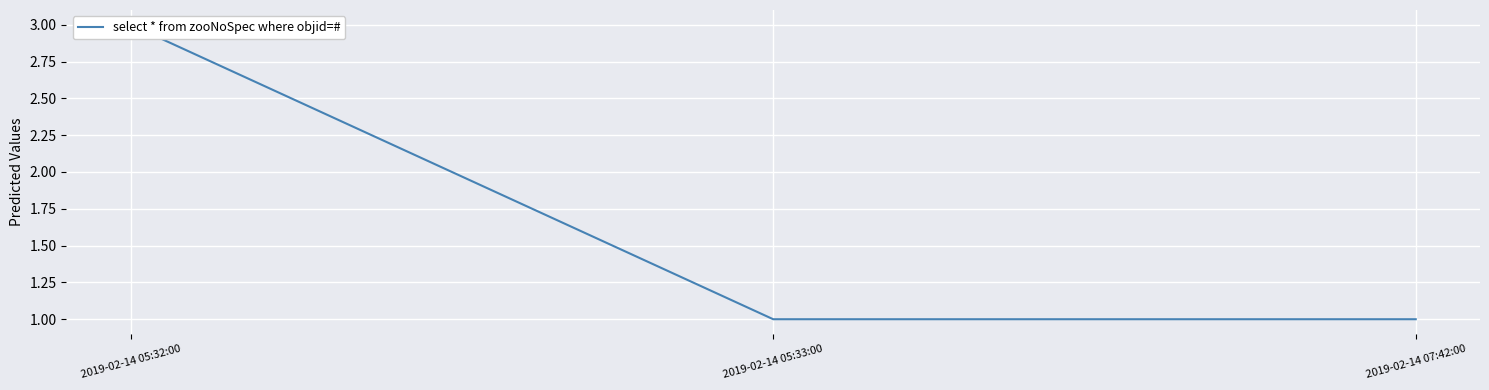

How many values are between 1 and 3?

3